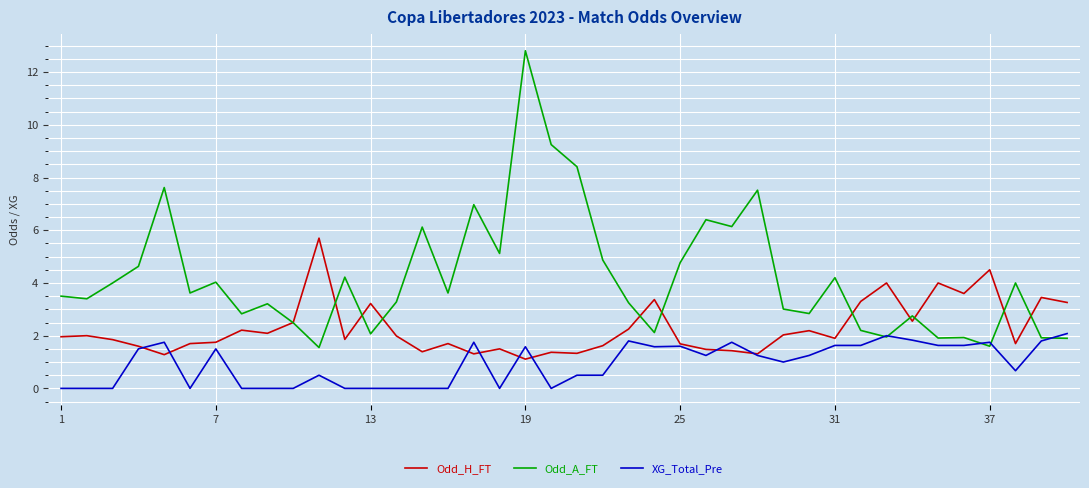

Rank the series by their average value, from highest to lowest.

Odd_A_FT, Odd_H_FT, XG_Total_Pre